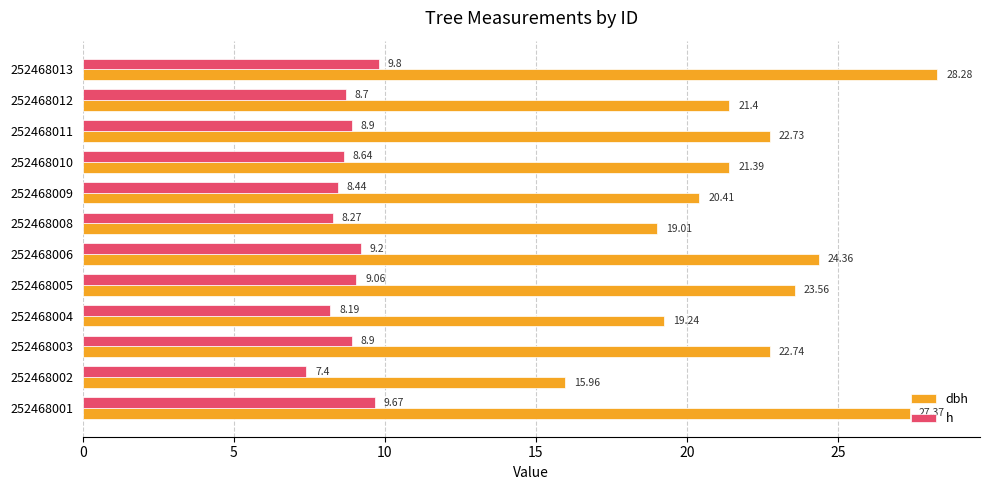

What is the spread (max minus min) of values at 252468009?

12.0